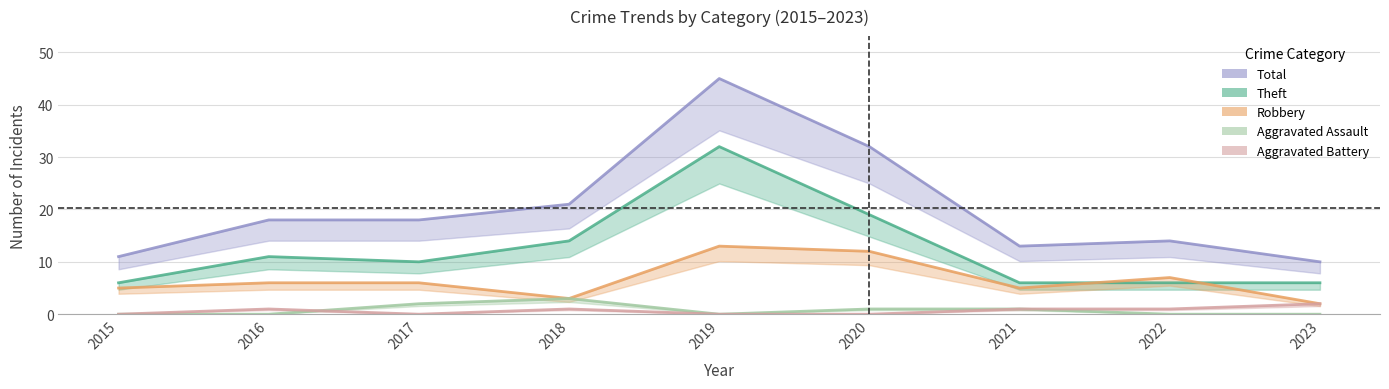

True or false: Theft and Total cross at least once.

False